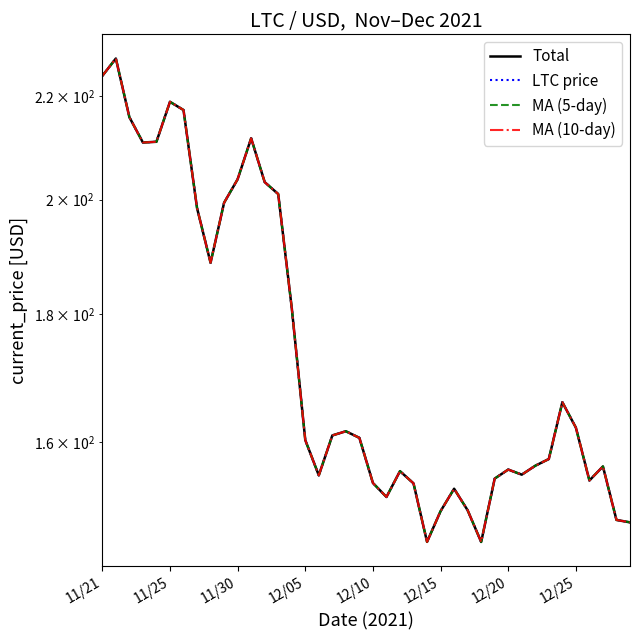

At 12/25, list the series in order from smallest to largest.

Total, LTC price, MA (5-day), MA (10-day)